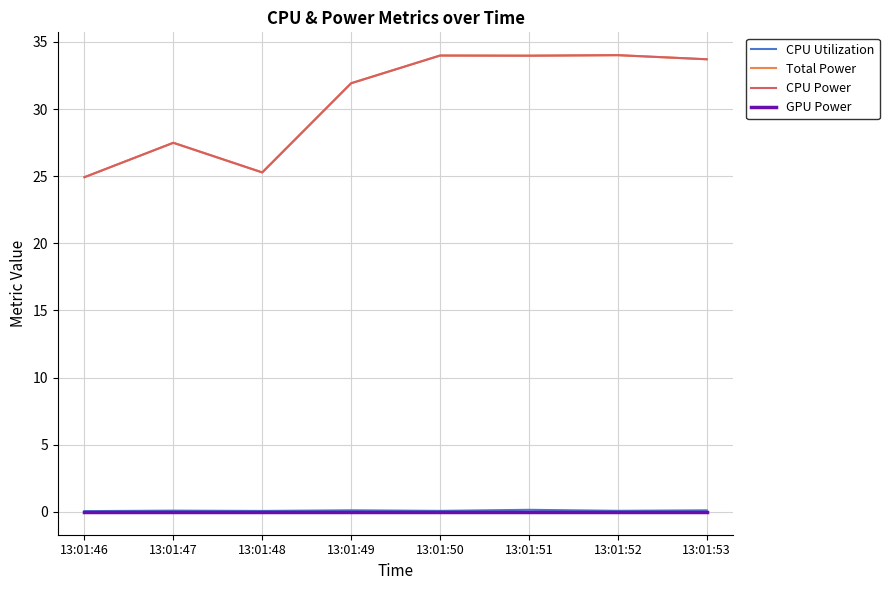

Rank the categories by CPU Utilization value from highest to lowest.

13:01:51, 13:01:49, 13:01:53, 13:01:47, 13:01:52, 13:01:50, 13:01:48, 13:01:46